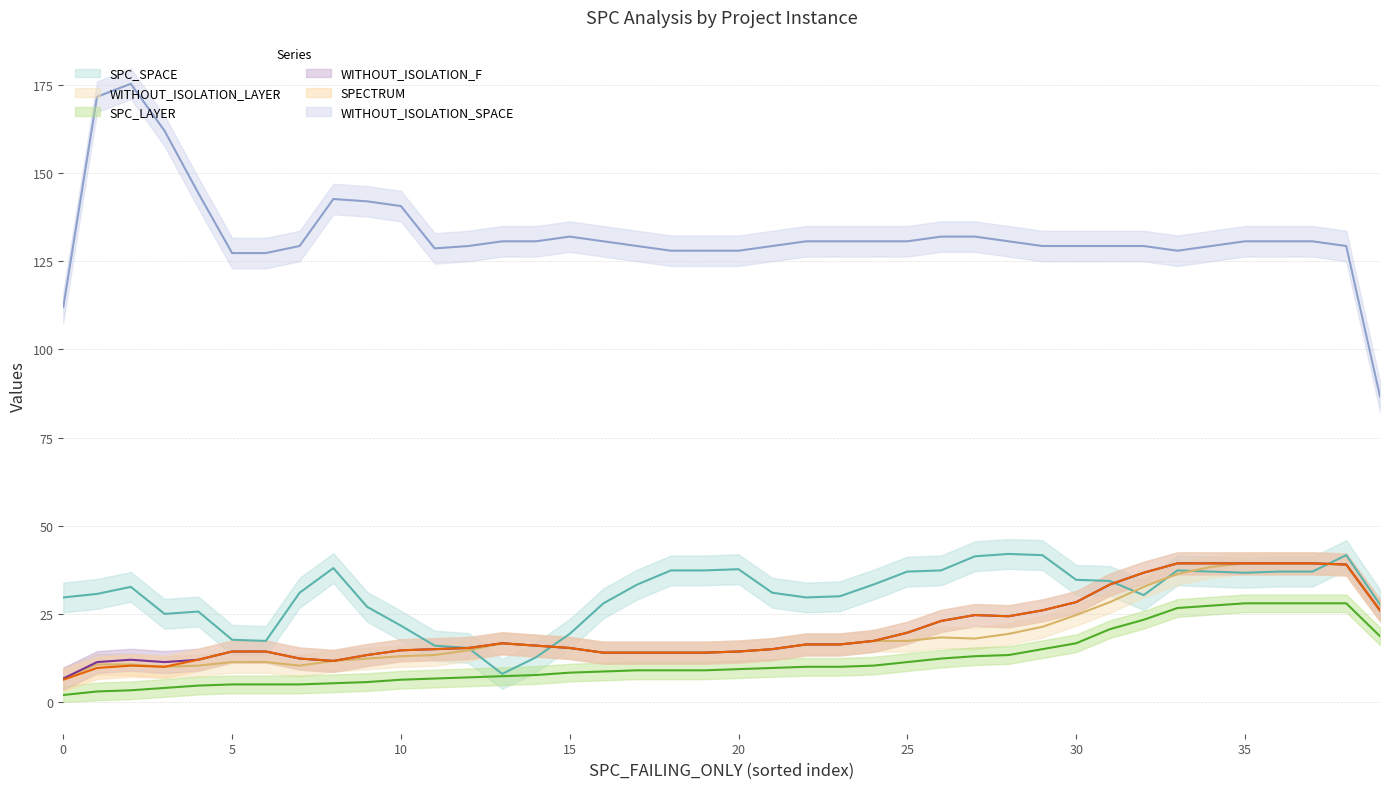

True or false: WITHOUT_ISOLATION_SPACE and WITHOUT_ISOLATION_LAYER intersect in this chart.

False